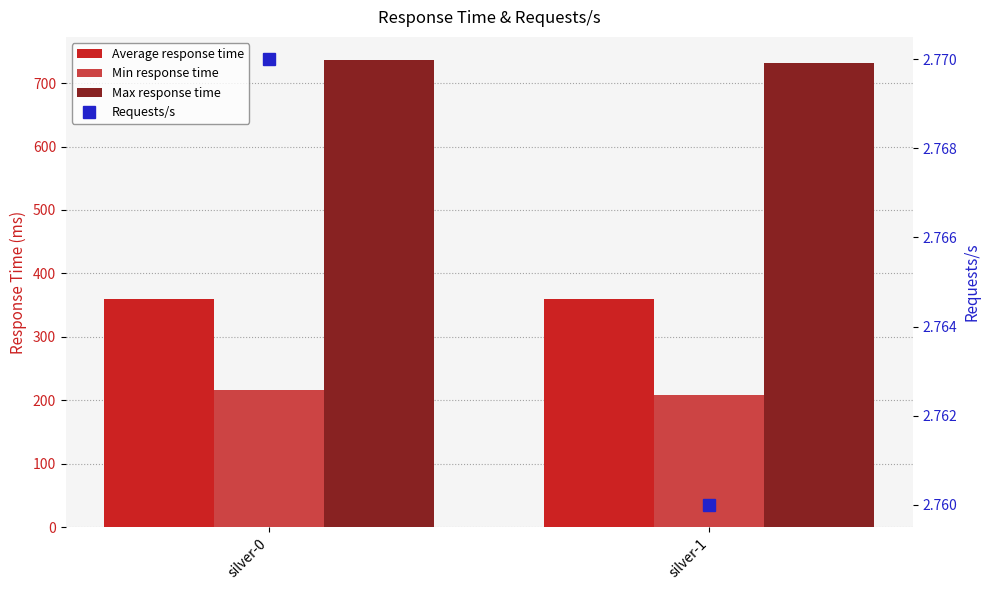

Which series has the widest spread of values?

Min response time